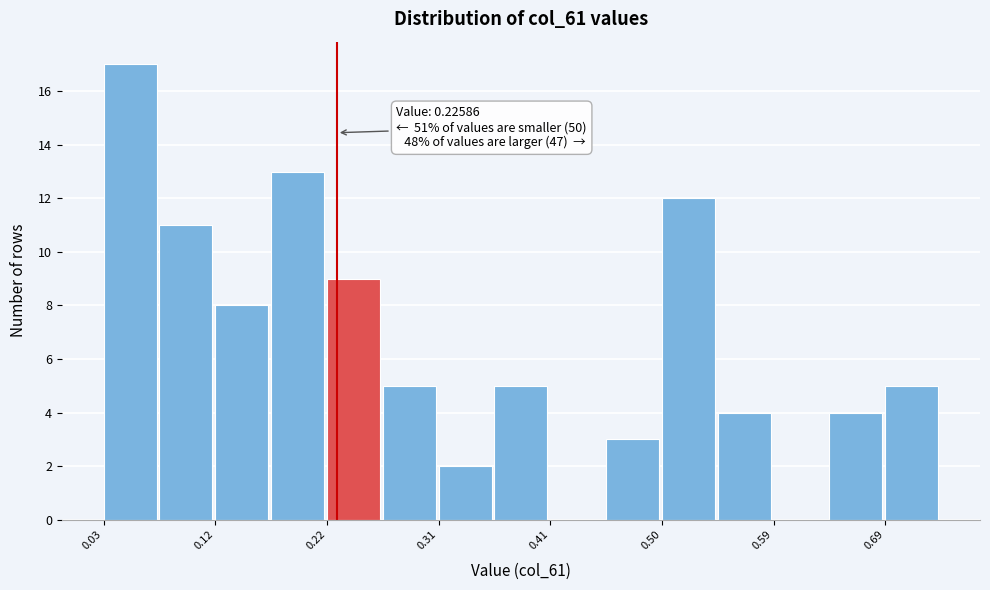

Over which range of the x-axis is the bar tallest?

0.03 to 0.08